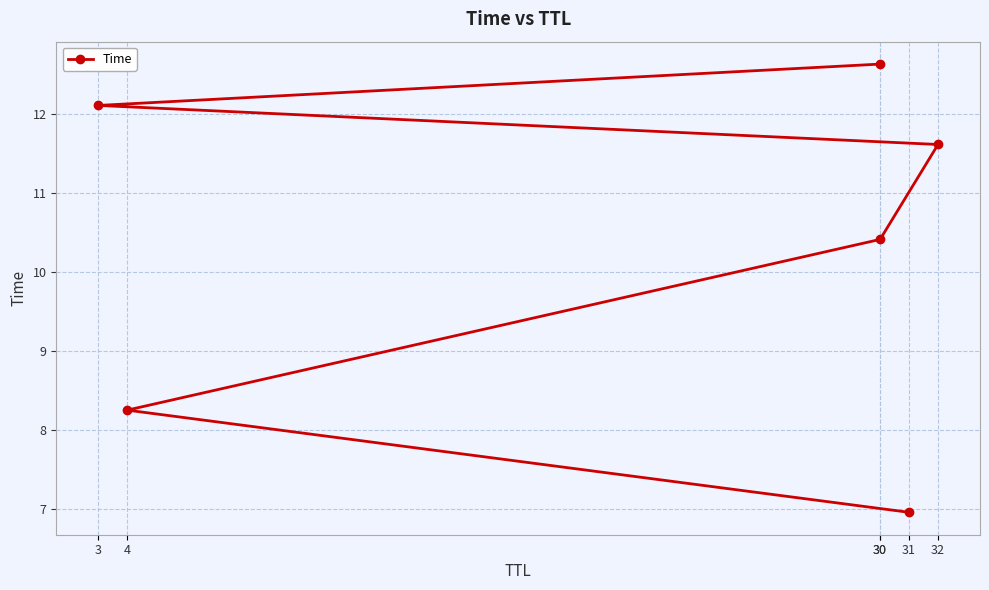

At which category does the chart reach its minimum across all series?

31